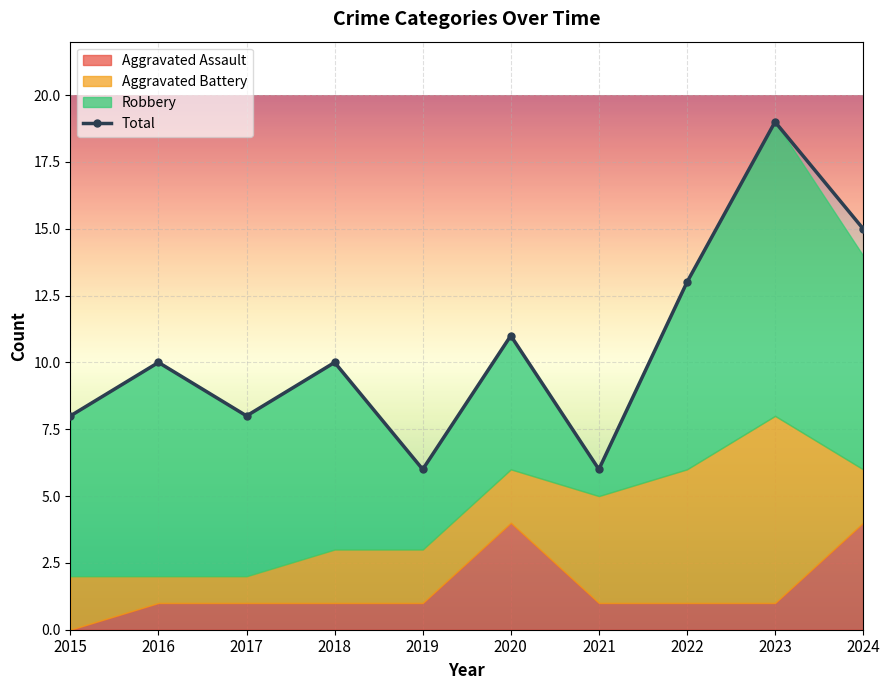

Between 2022 and 2021, which is larger?

2022